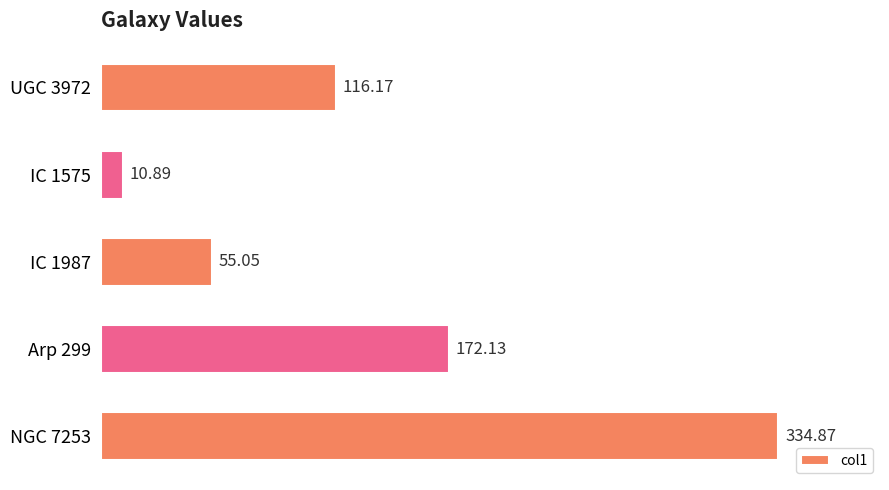

Are the bars grouped side by side (vs. stacked)?

No